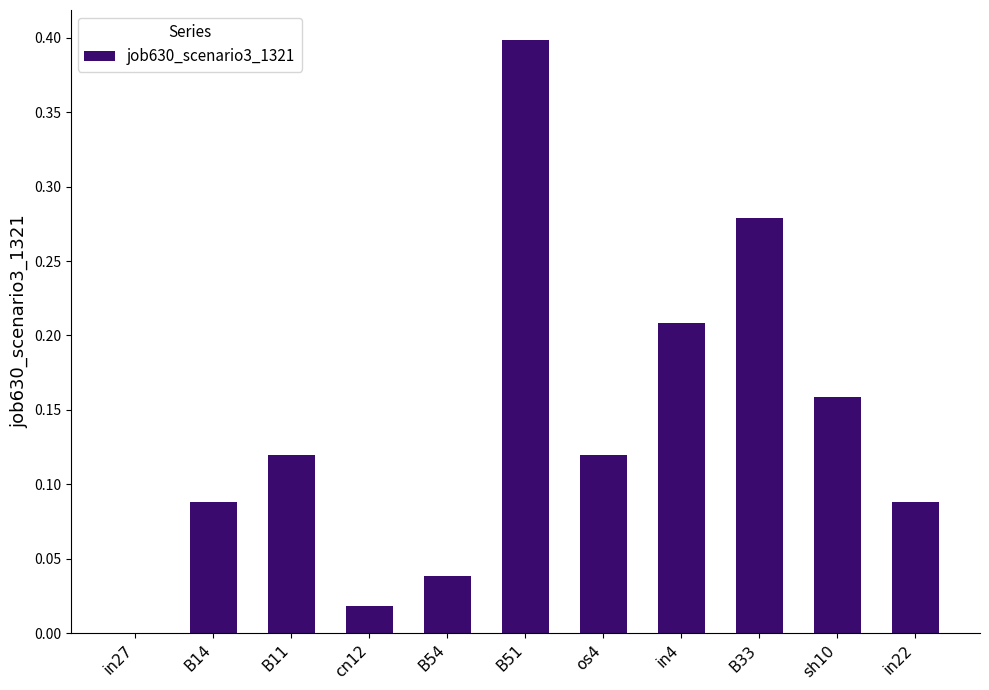

Is it true that the value at in27 is 0.0?

True